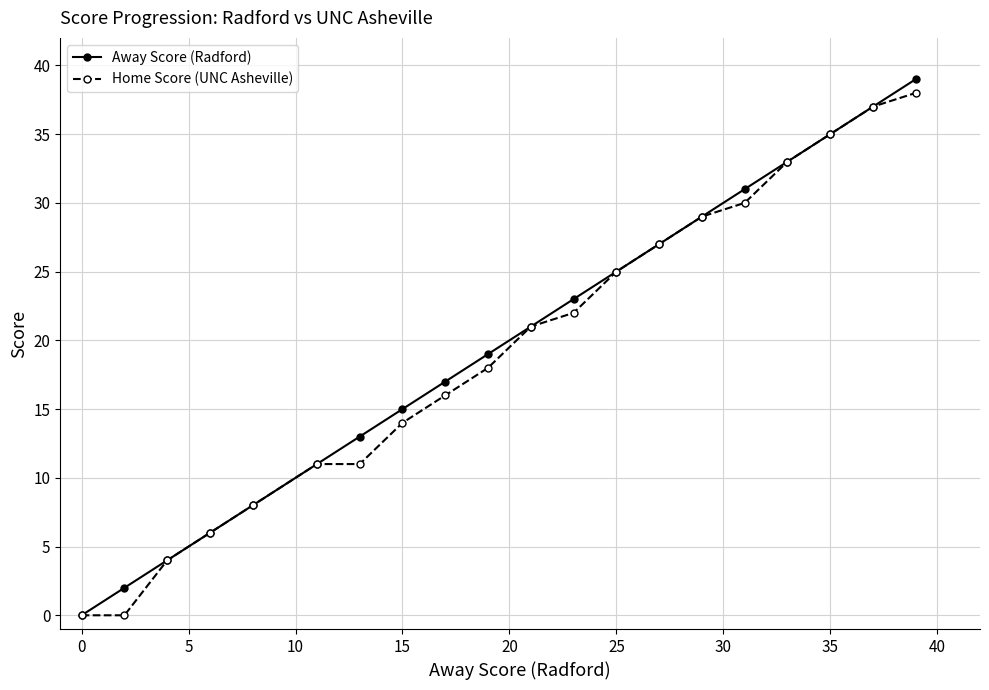

What is the value of the Away Score (Radford) point at the 10th from the left?

19